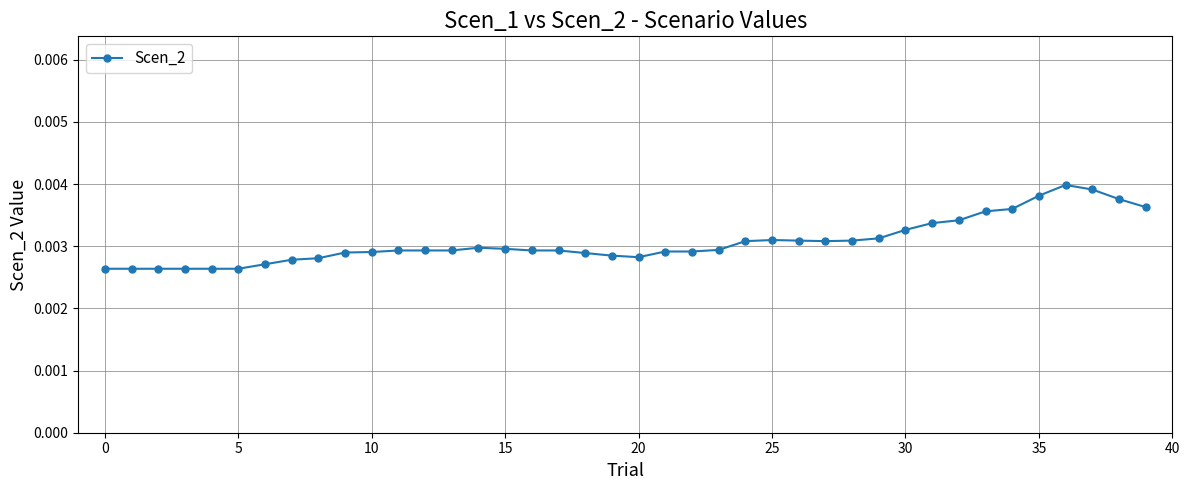

Count the values in the range 0 to 1.

40